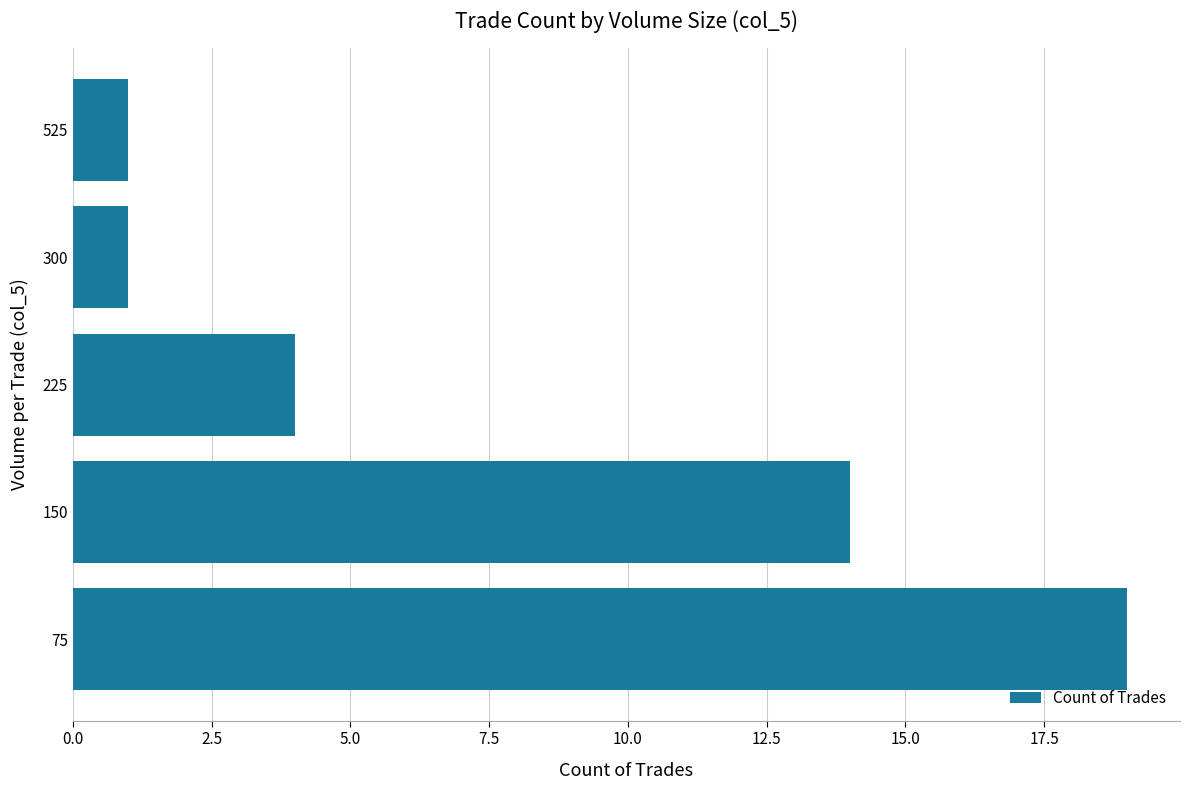

What value does the data have at 225?

4